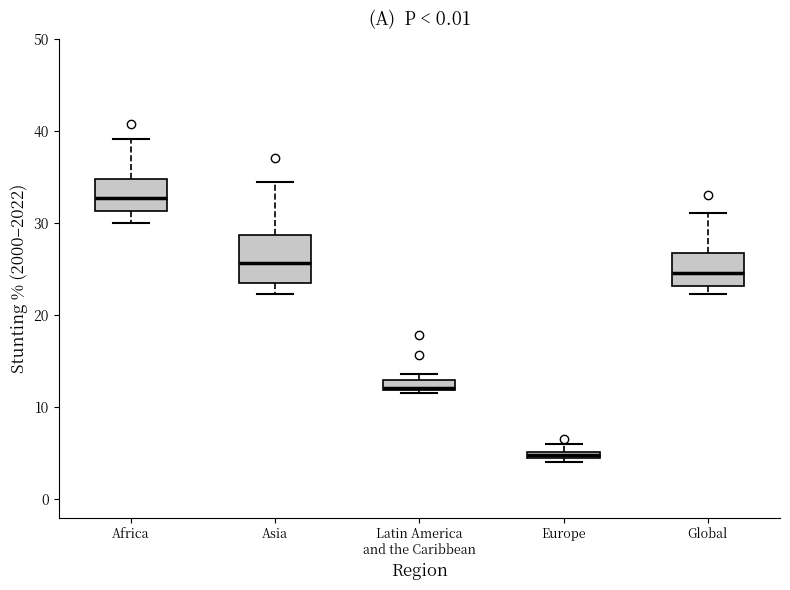

Which box is the tallest, from its lower edge to its upper edge?

Asia